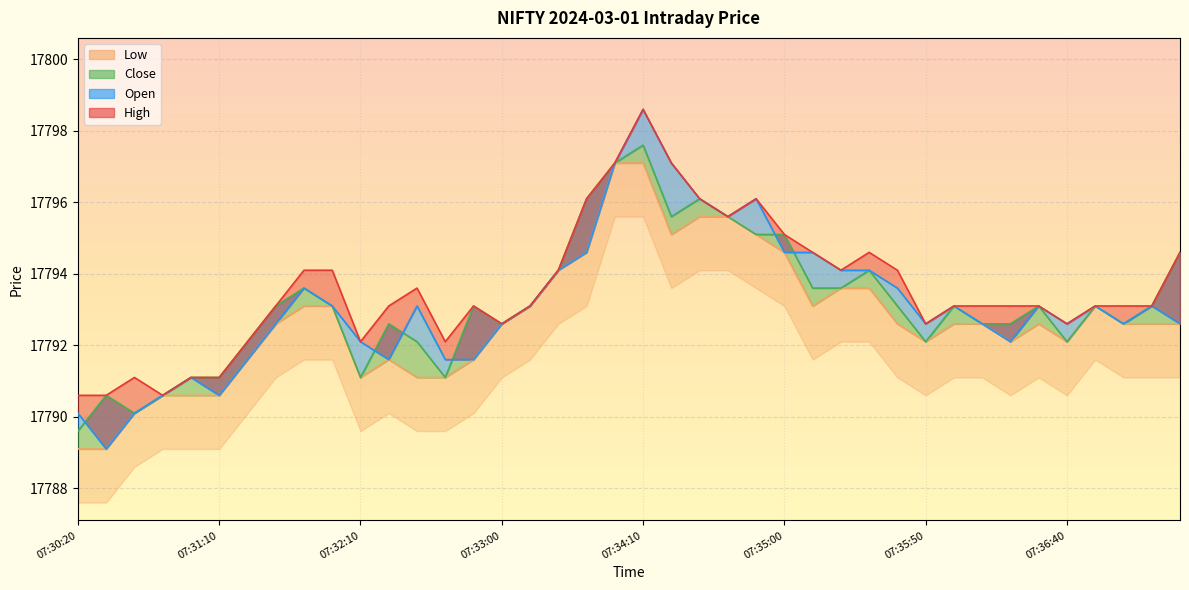

Between 07:34:20 and 07:37:10, which is larger?

07:34:20